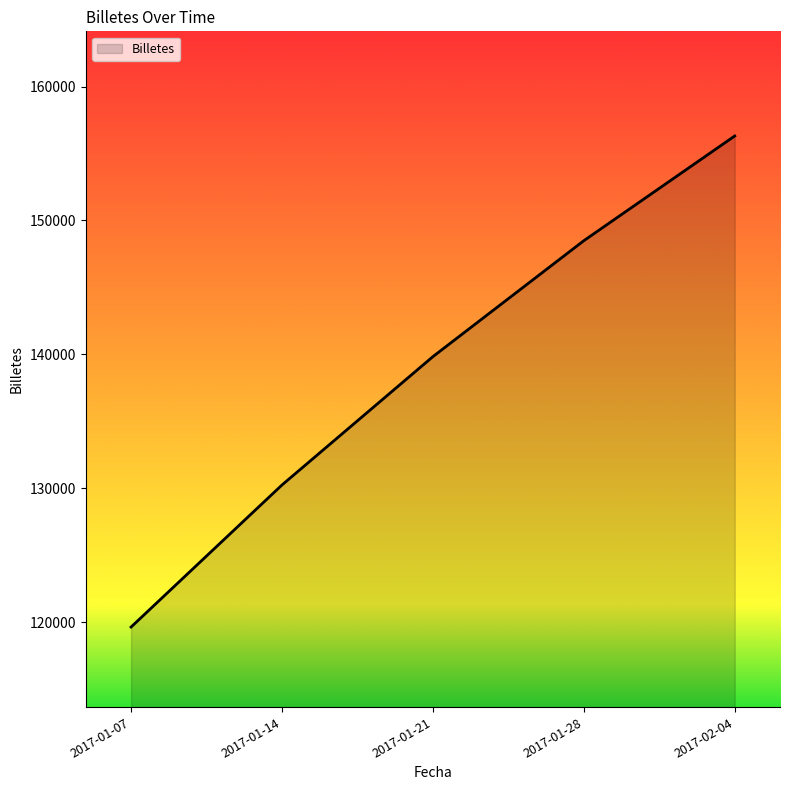

Reading left to right, transcribe all the data shown in this chart.

119632.5	130244.6	139830.6	148489.6	156311.3